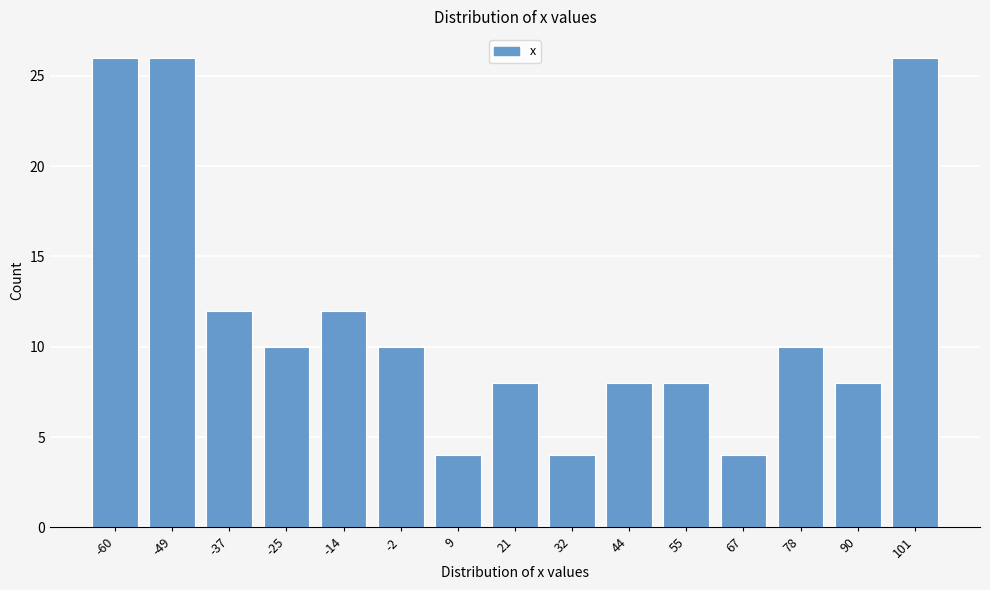

Reading right to left, list all the values displayed in this chart.

26	8	10	4	8	8	4	8	4	10	12	10	12	26	26